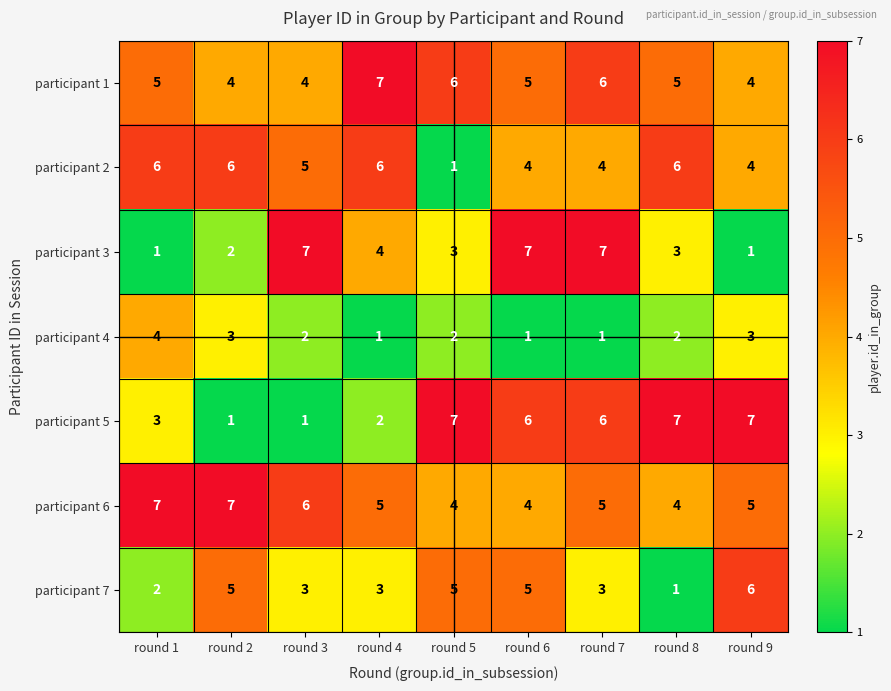

Between round 3 and round 7, which series saw the biggest shift?

participant 5